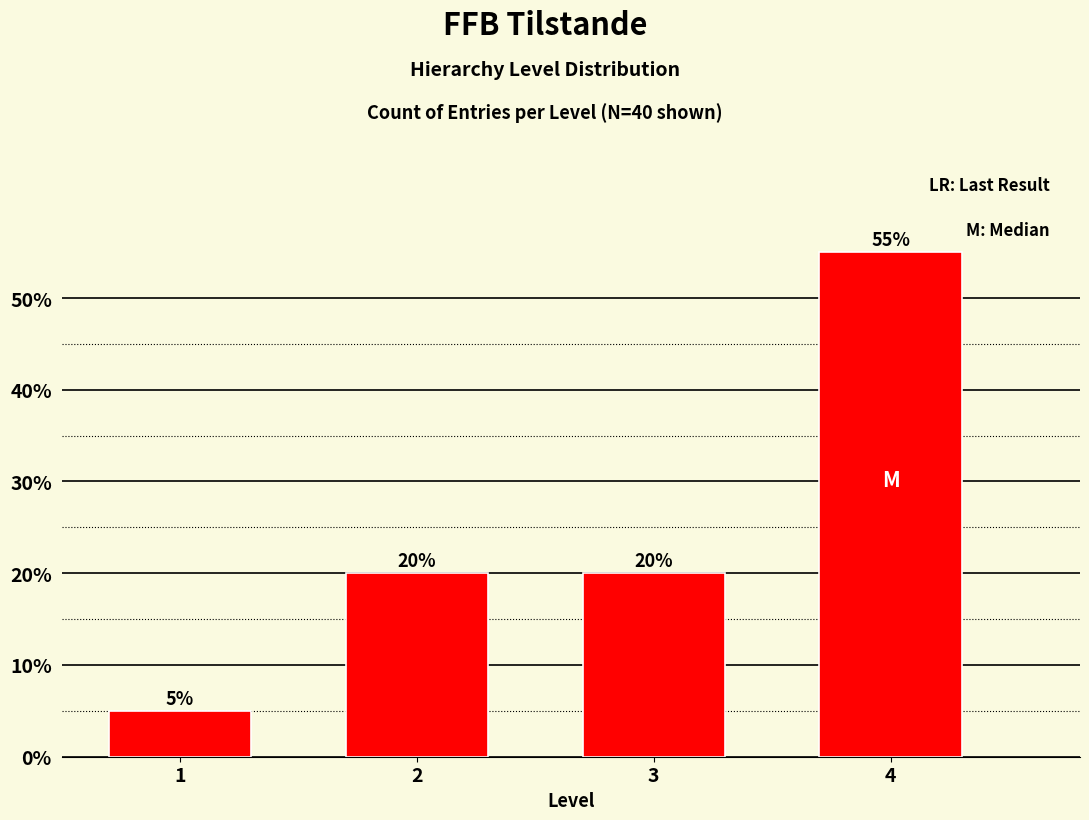

Reading left to right, transcribe all the data shown in this chart.

5.0	20.0	20.0	55.0